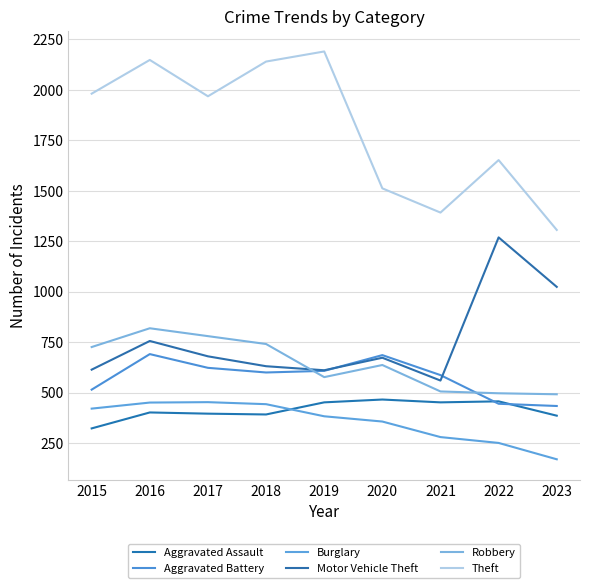

The value of Aggravated Assault at 2018 is 135. True or false?

False